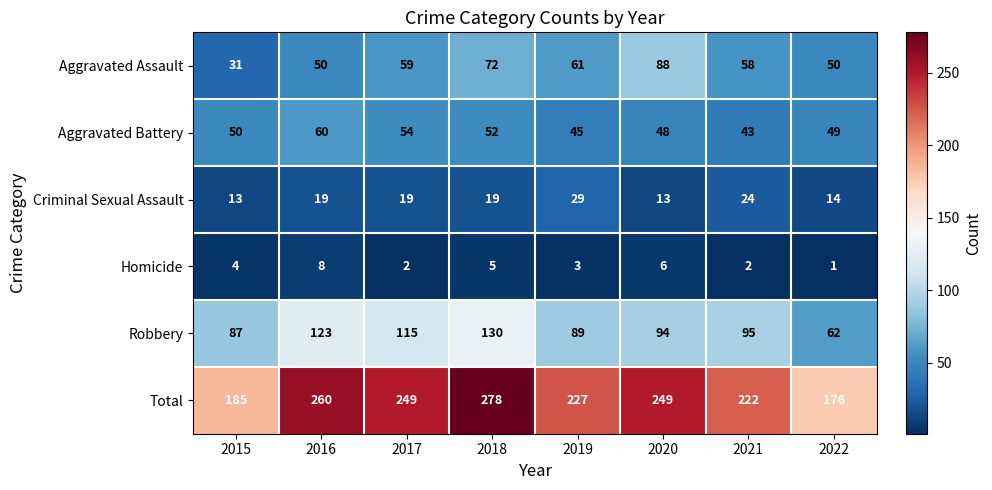

The value of Criminal Sexual Assault at 2022 is 14. True or false?

True